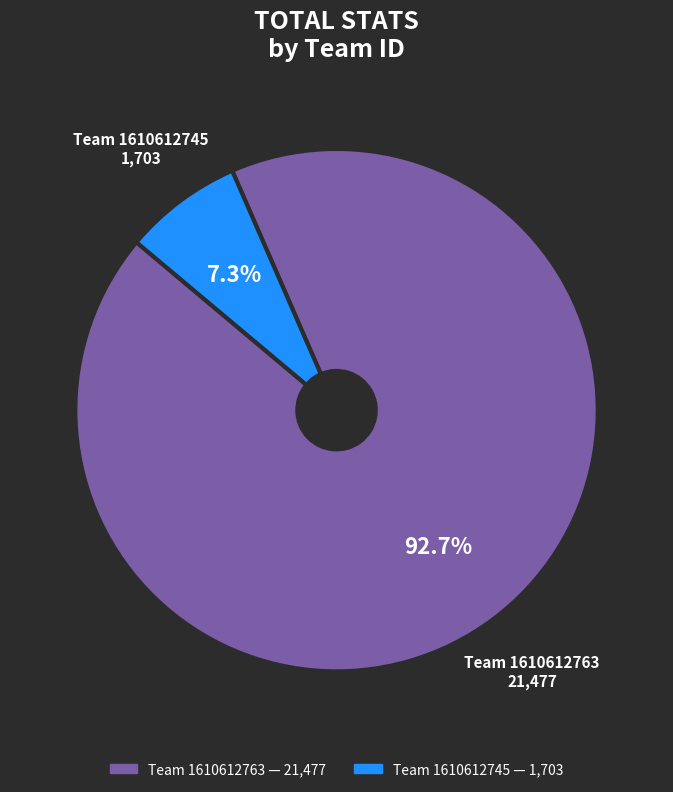

Does any single category account for the majority?

Yes